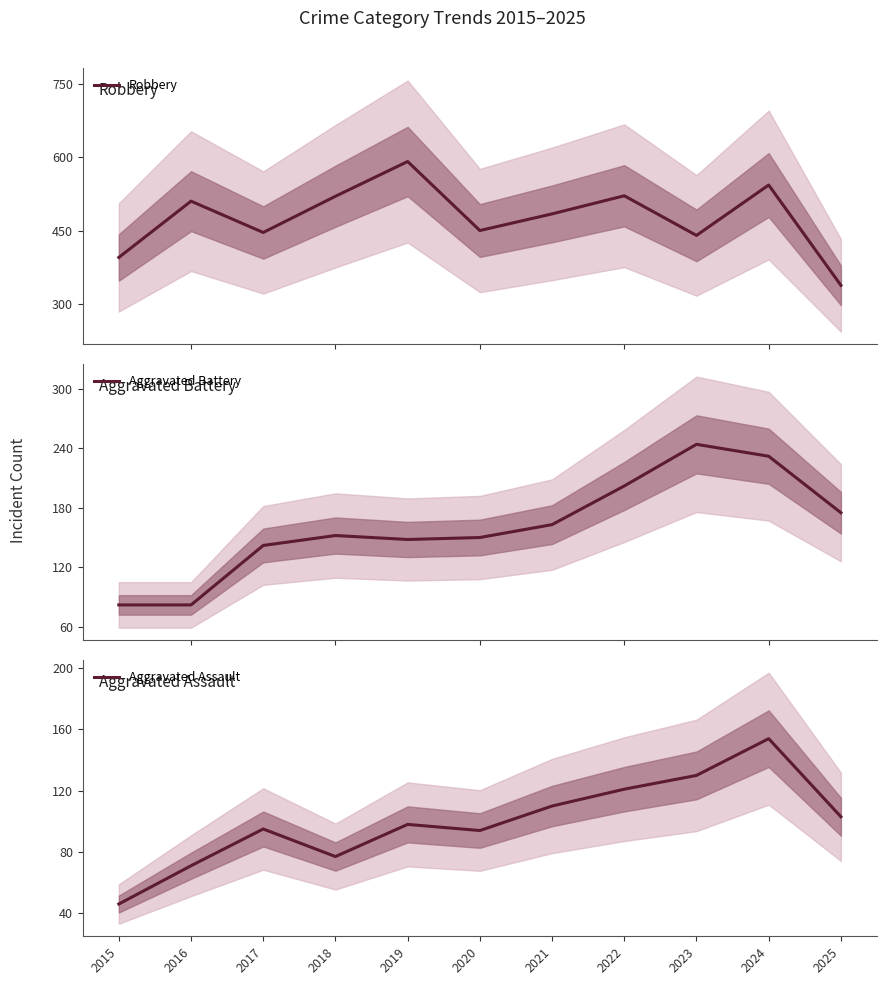

The value of Aggravated Battery at 2016 is 82. True or false?

True